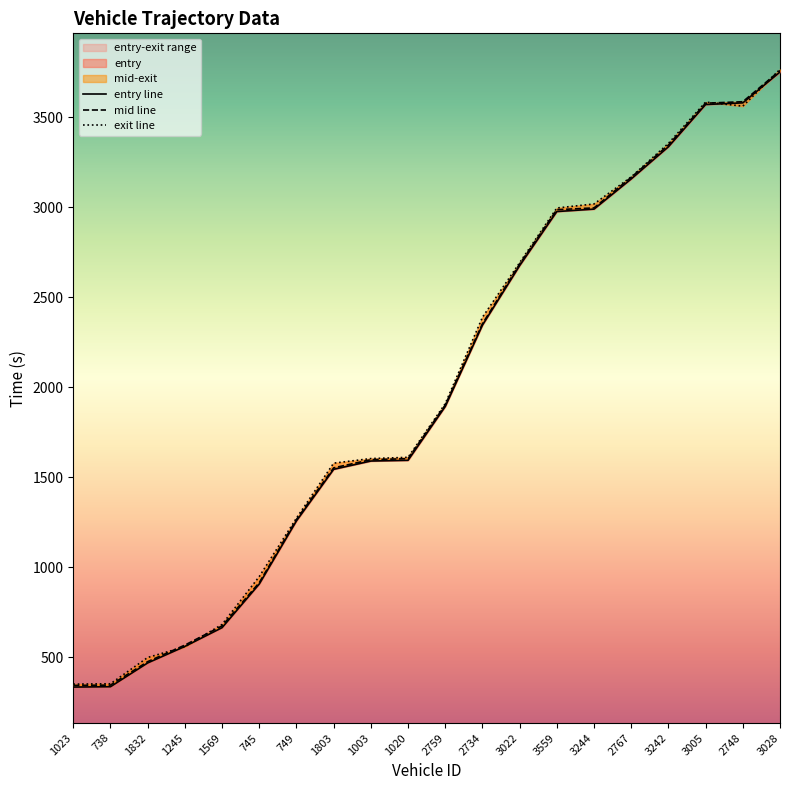

At how many categories does at least one series exceed 1838?

10